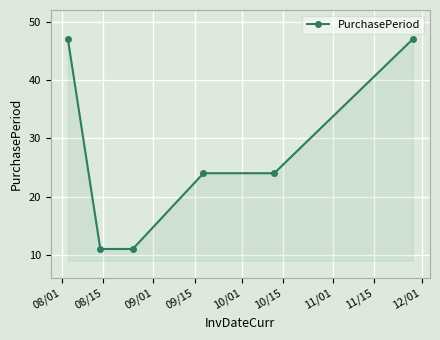

What is the average value?

27